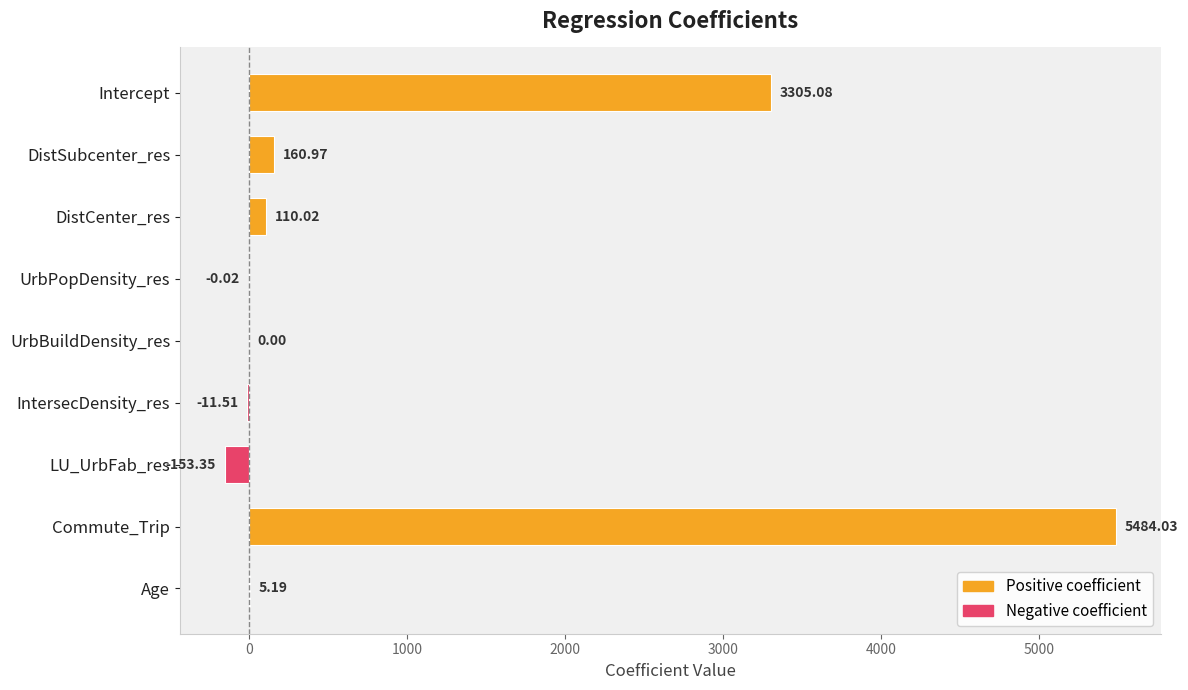

Which label corresponds to the largest value in the chart?

Commute_Trip